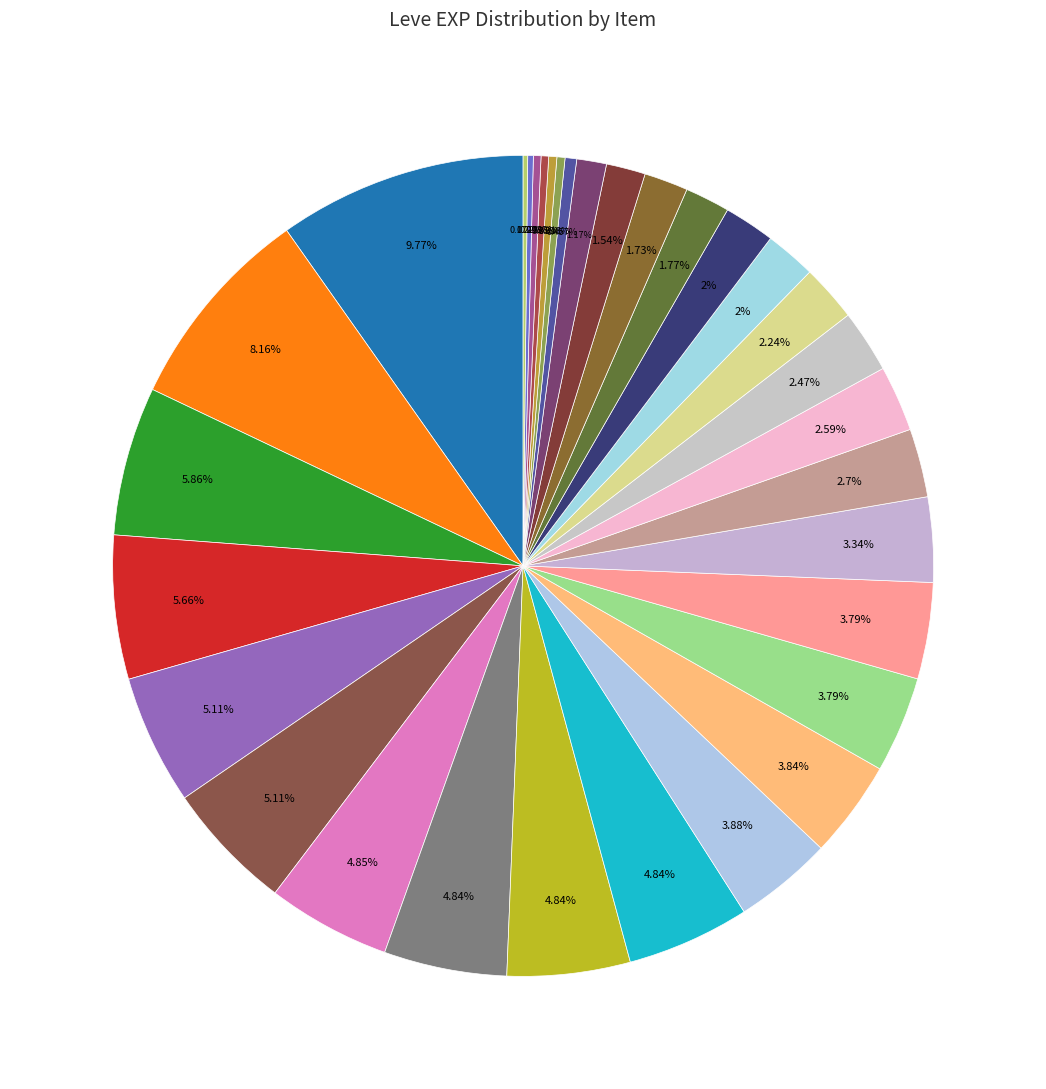

How many segments does this pie chart have?

32